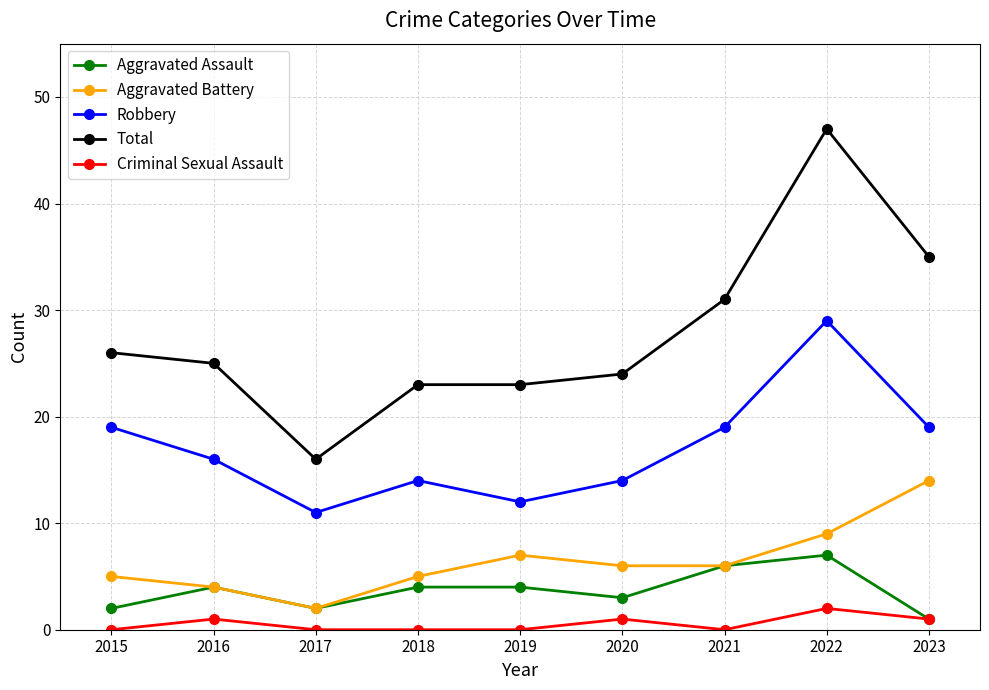

Is this an area chart (filled region under the line)?

No